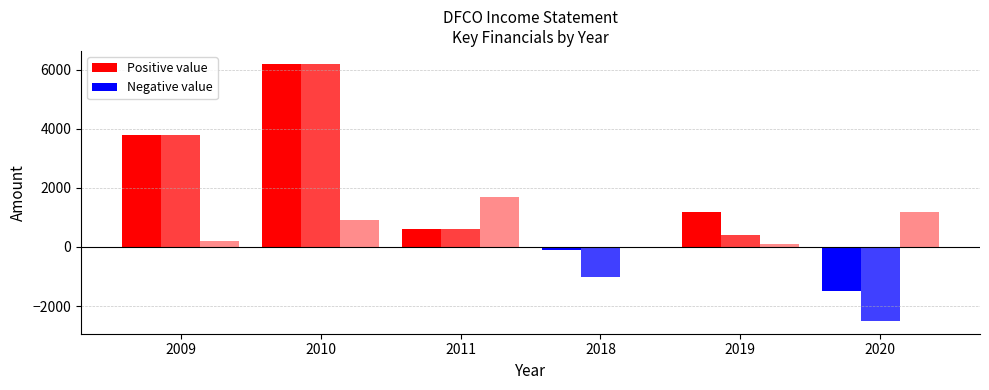

Rank the series at 2020 from lowest to highest value.

Net Income, Operating Income or Loss, Total Revenue